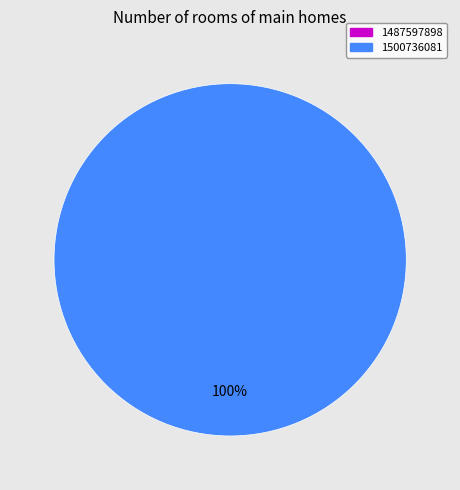

Count the number of slices in the pie.

1